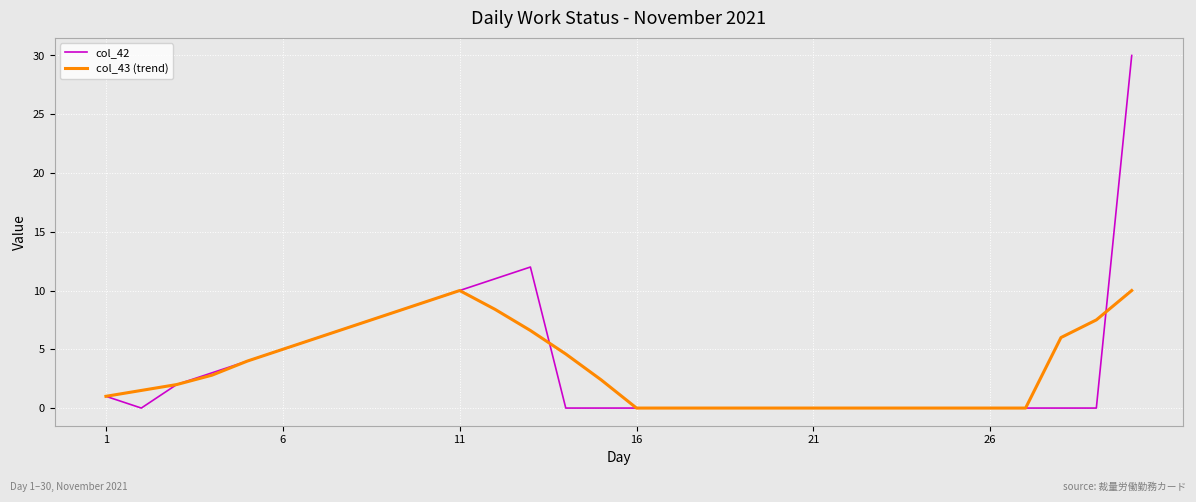

What is the maximum value for col_43 (trend)?

10.0